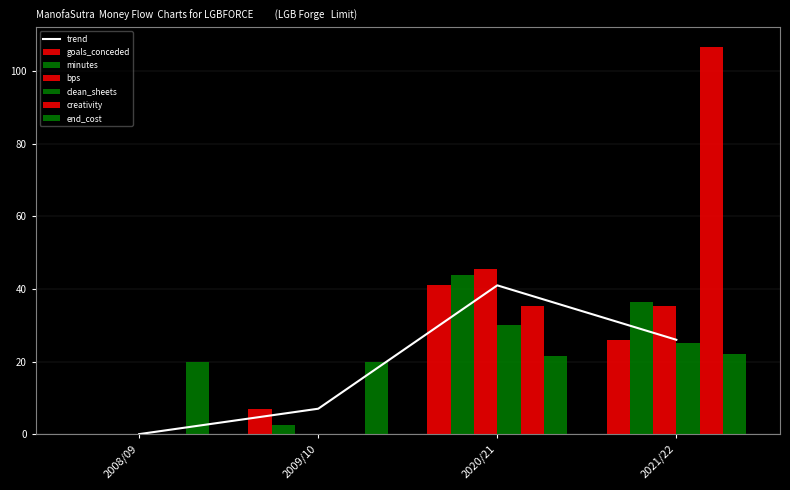

What is the difference between the second highest and second lowest values in the bps series?

35.2